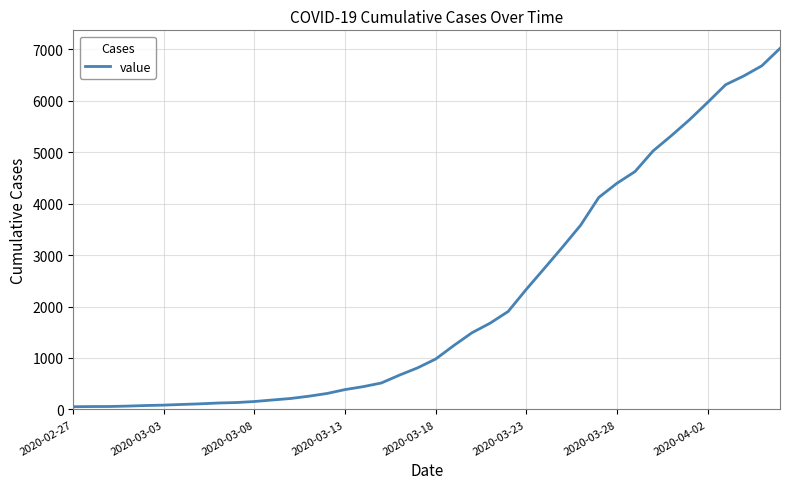

What is the difference between the maximum and minimum values?

6964